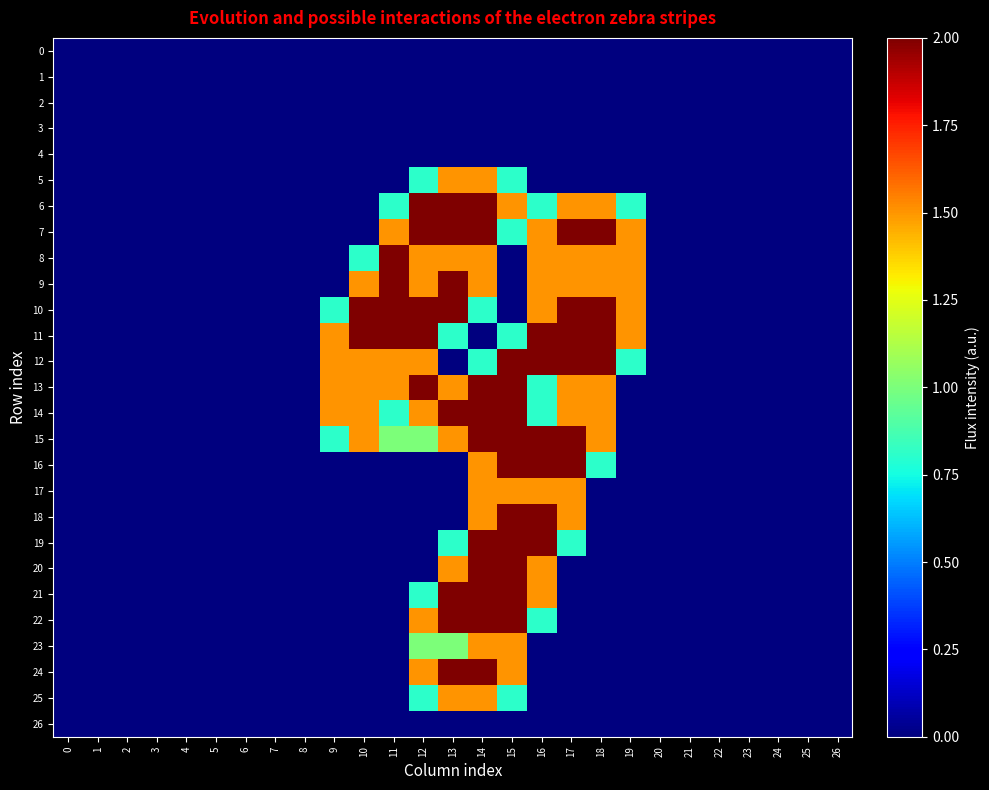

Which has a higher value, 17 or 4?

17